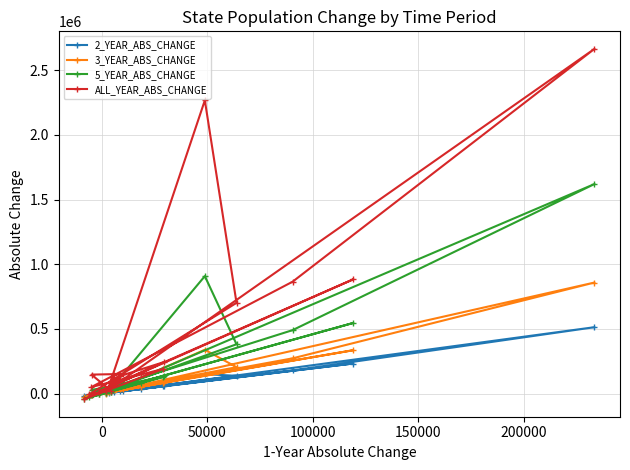

How many values in the 5_YEAR_ABS_CHANGE series exceed 61151?

9